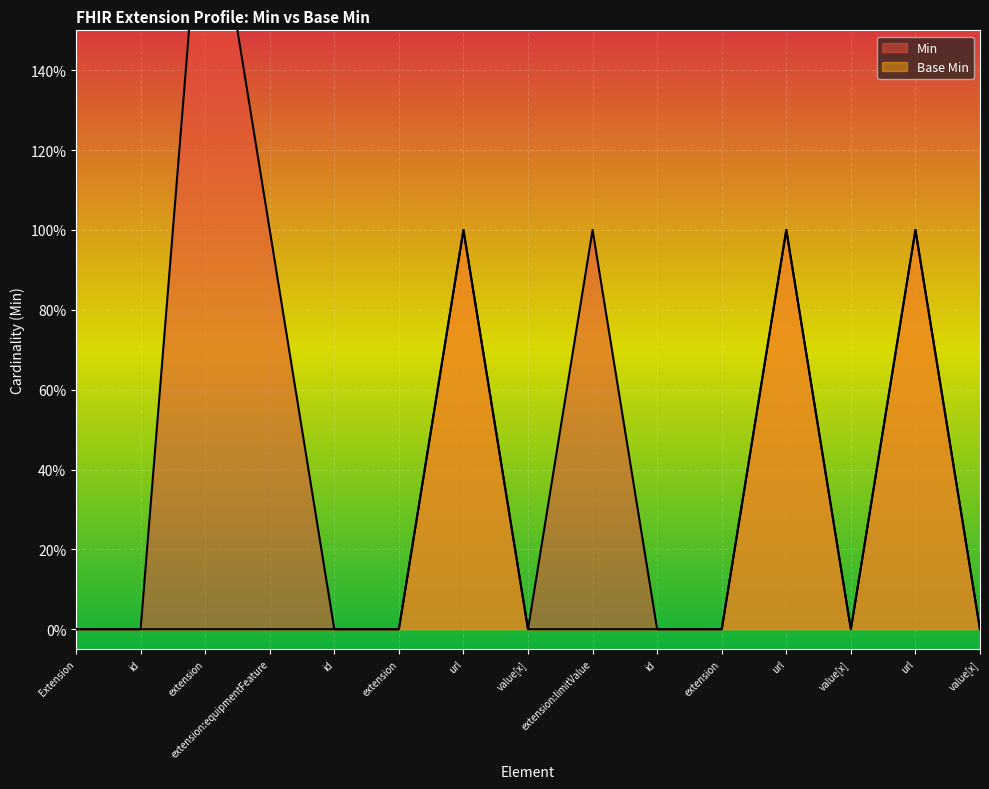

Count the number of data series in this chart.

2